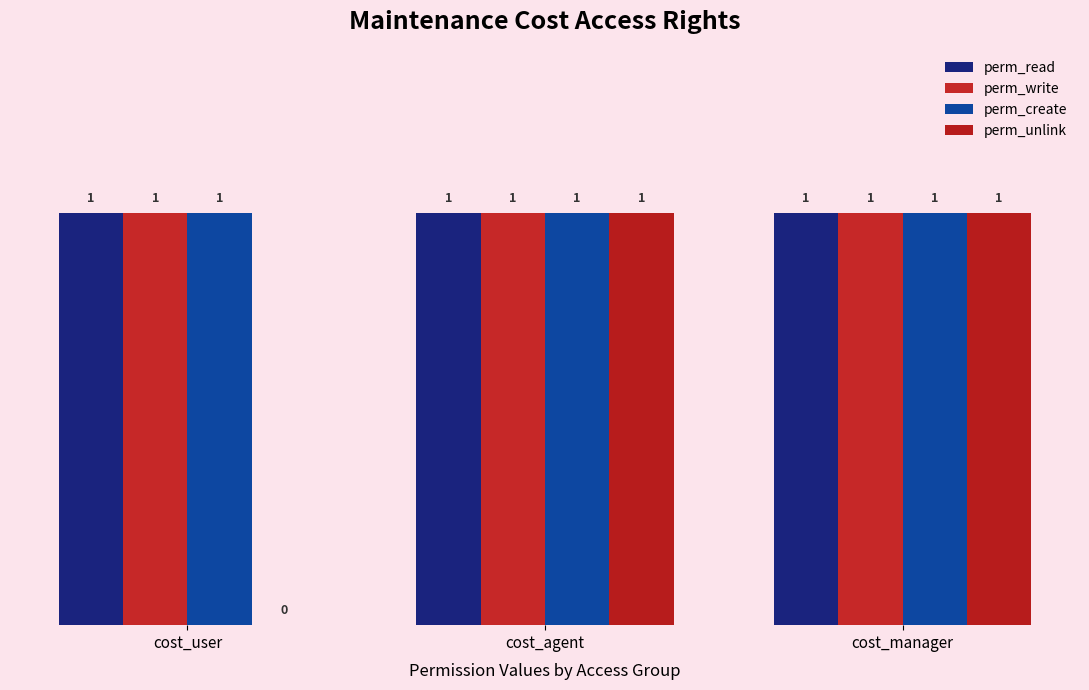

At cost_agent, list the series in order from smallest to largest.

perm_read, perm_write, perm_create, perm_unlink